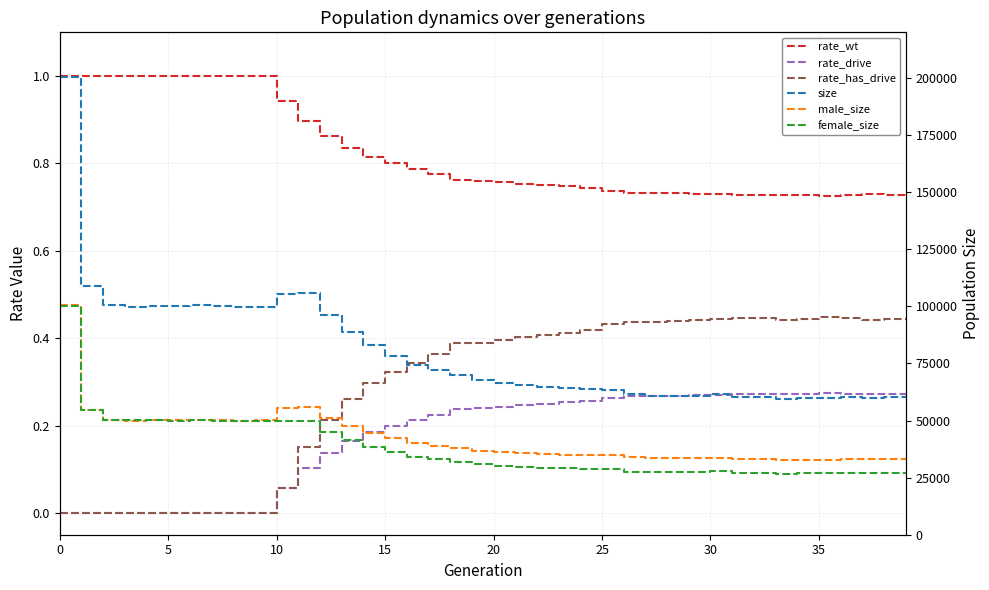

Is it true that rate_drive equals 0.1 at 12?

True